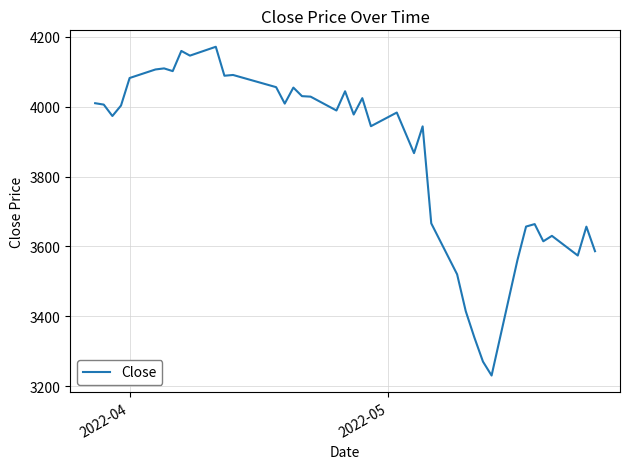

What is the difference between the maximum and minimum values?

941.0